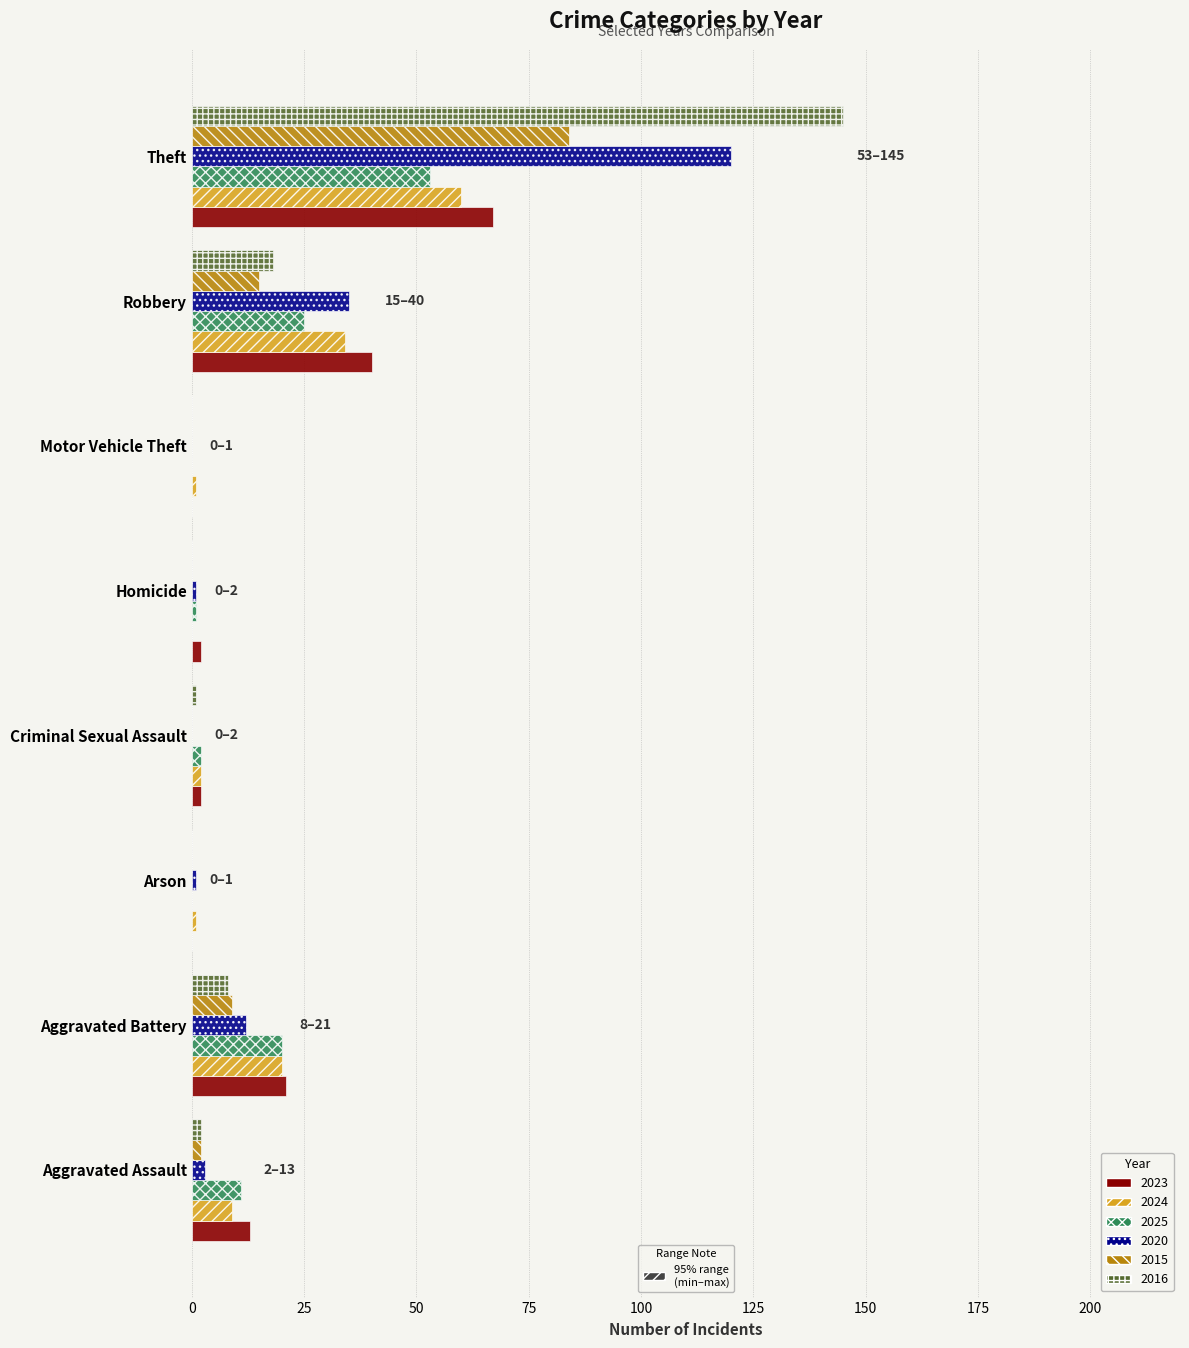

At which label is 2024 closest to 30?

Robbery